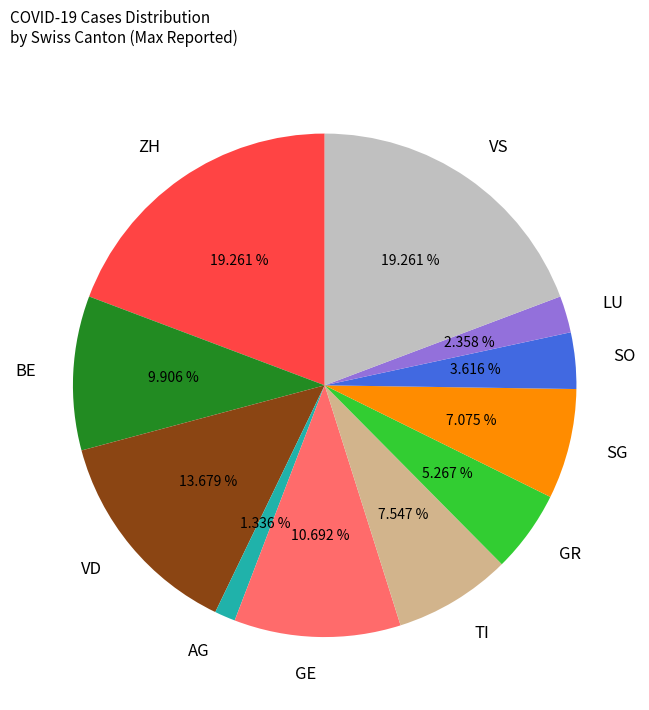

To the nearest percent, what portion does AG represent?

1%